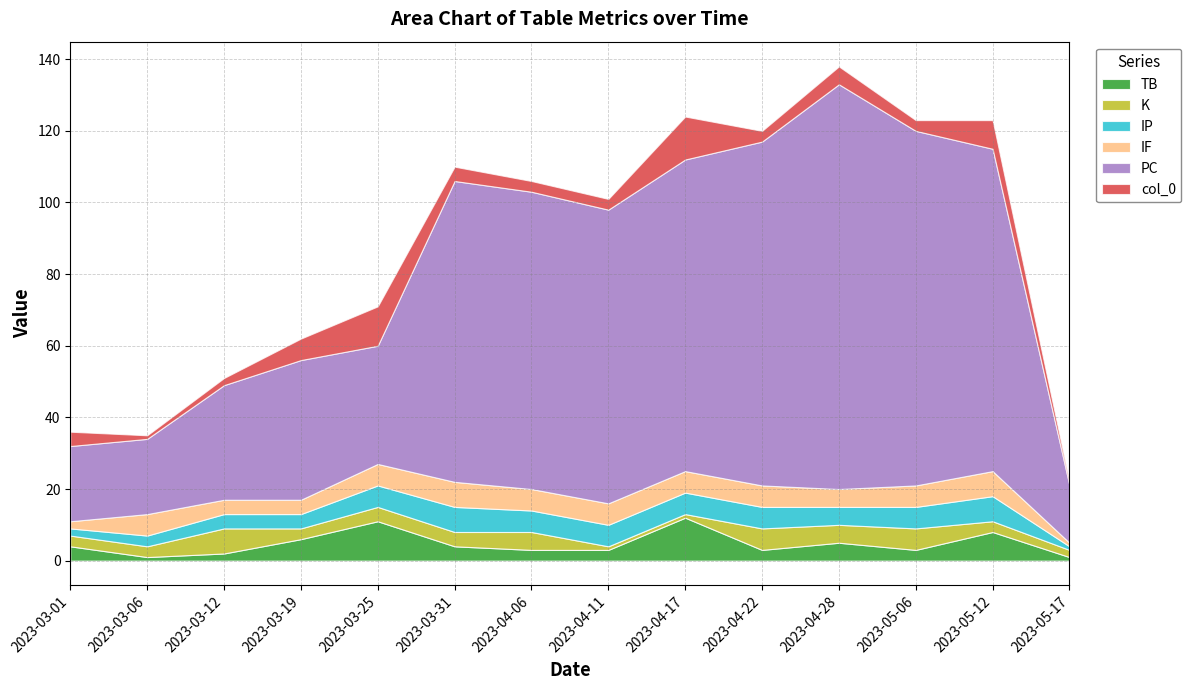

At how many categories does at least one series exceed 23?

11